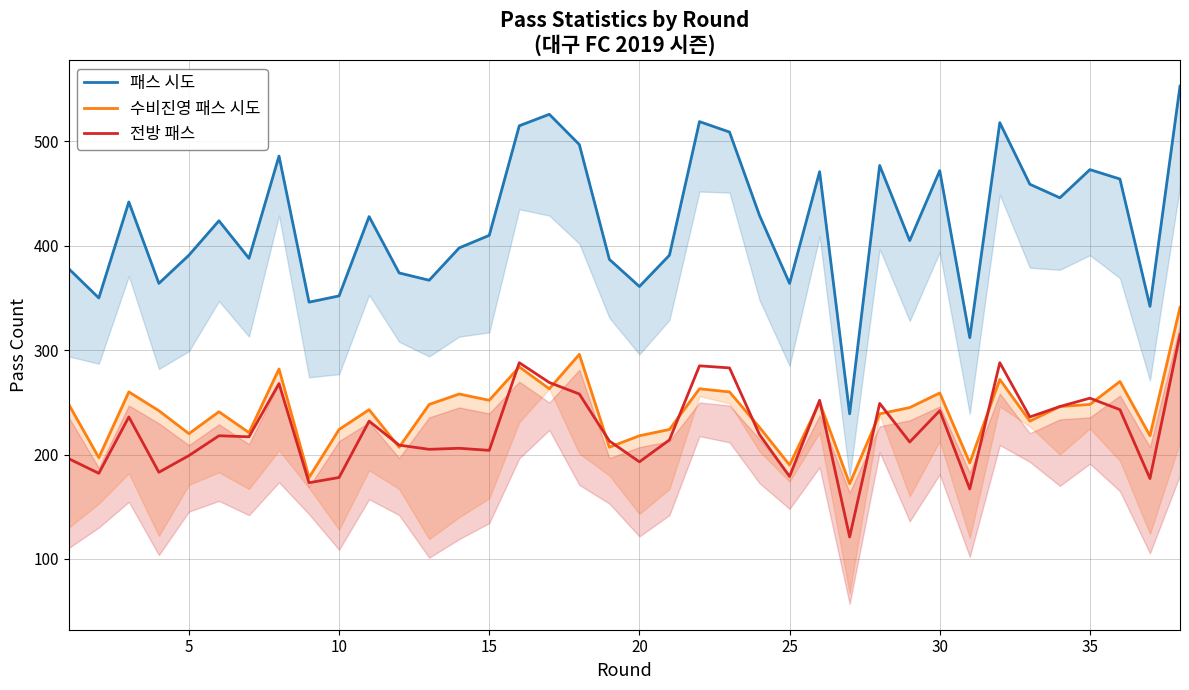

How many data points in 전방 패스 are above 218?

18